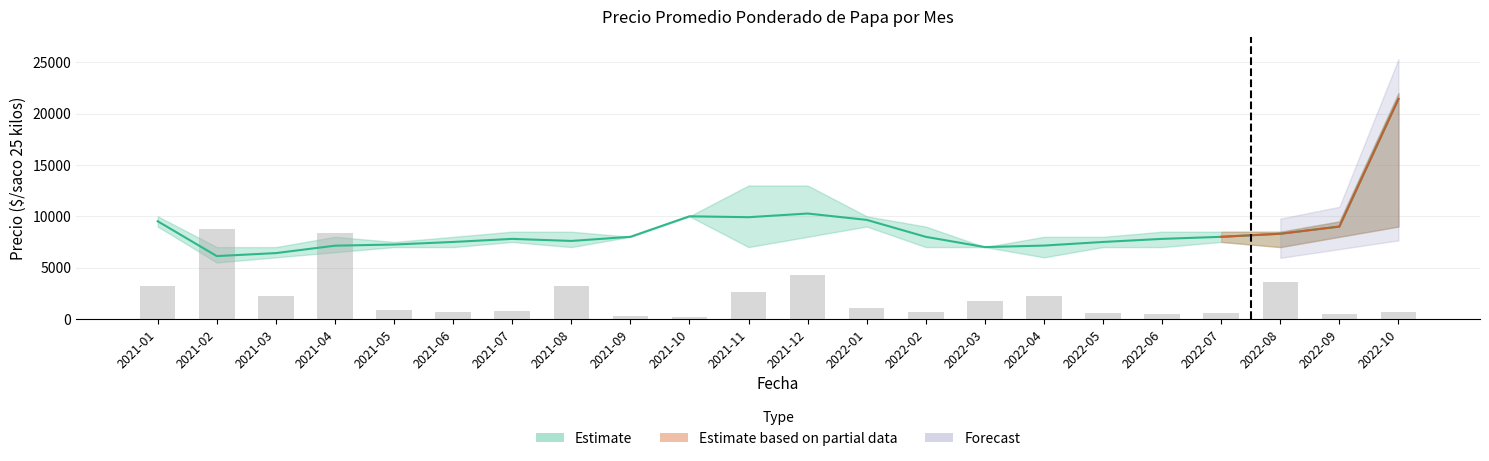

The value of Precio promedio ponderado at 2021-03 is 6415. True or false?

True